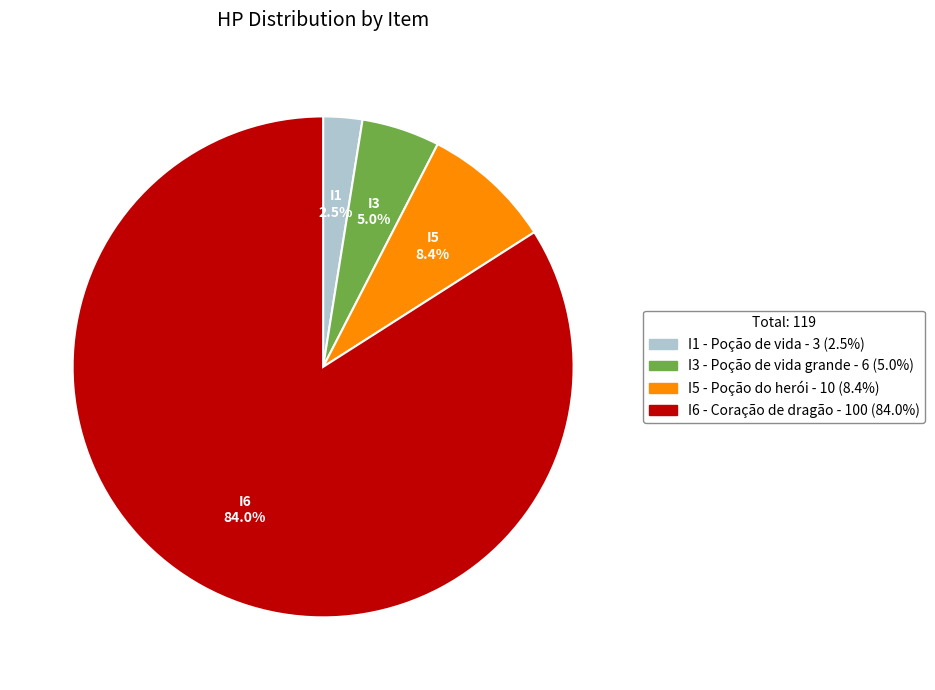

Which slice is the smallest?

I1 - Poção de vida